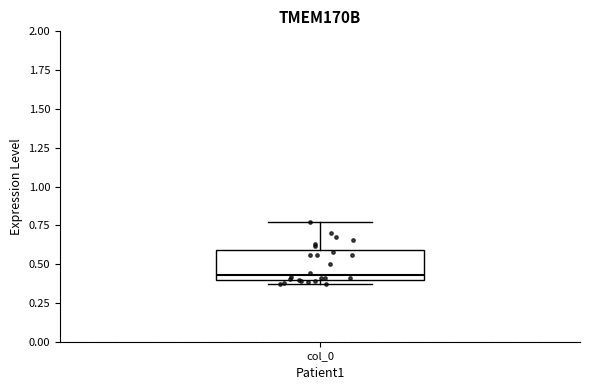

Read this box plot against the y-axis: the position of the median line, the range covered by the box, and the ends of both whiskers. The values are not printed on the chart, so give them approximately, as read against the axis.

median 0.45, box 0.40 to 0.60, whiskers 0.35 to 0.75